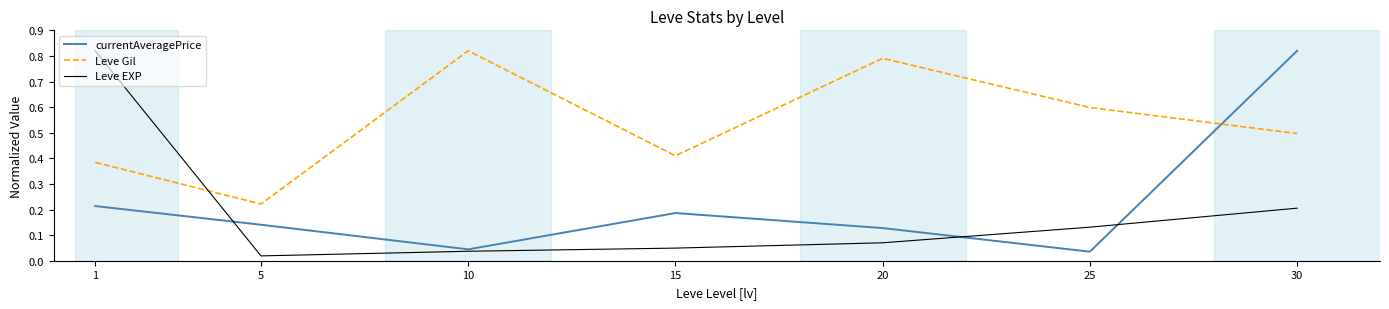

Which series changed the most between 15 and 20?

Leve Gil